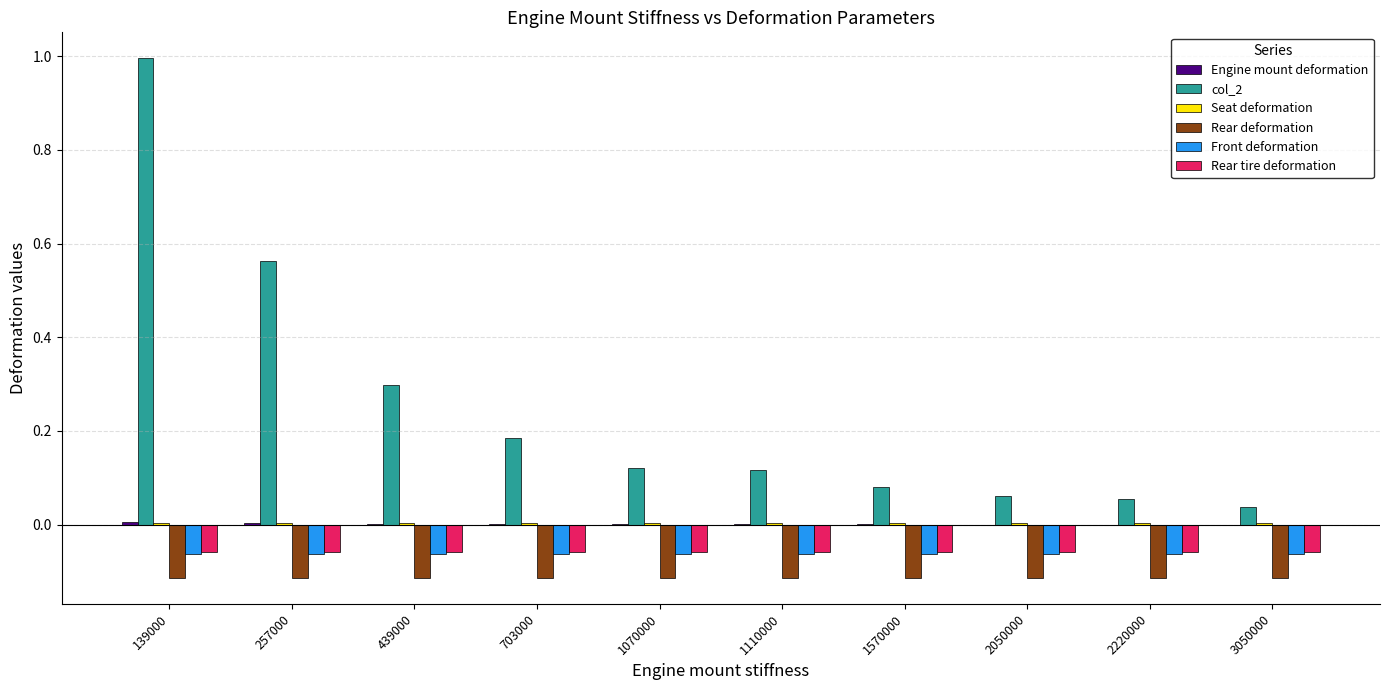

What is the sum of all Front deformation values?

-0.6